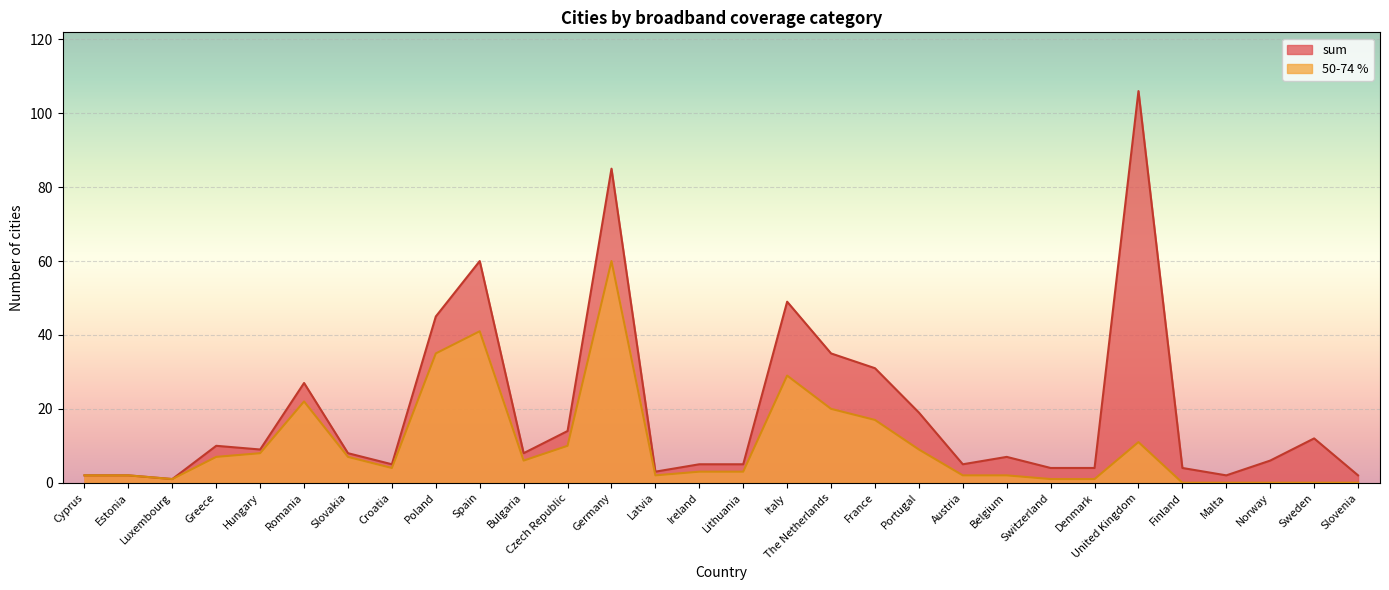

How many values in the sum series exceed 8?

13